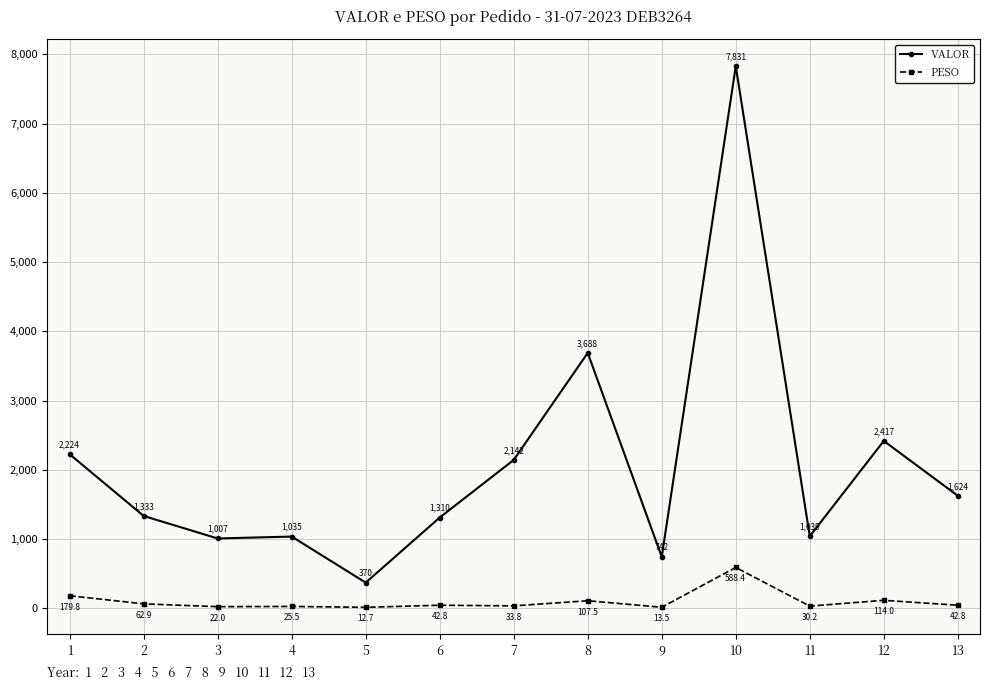

Is the value of PESO at 7 greater than the value of VALOR at 4?

No